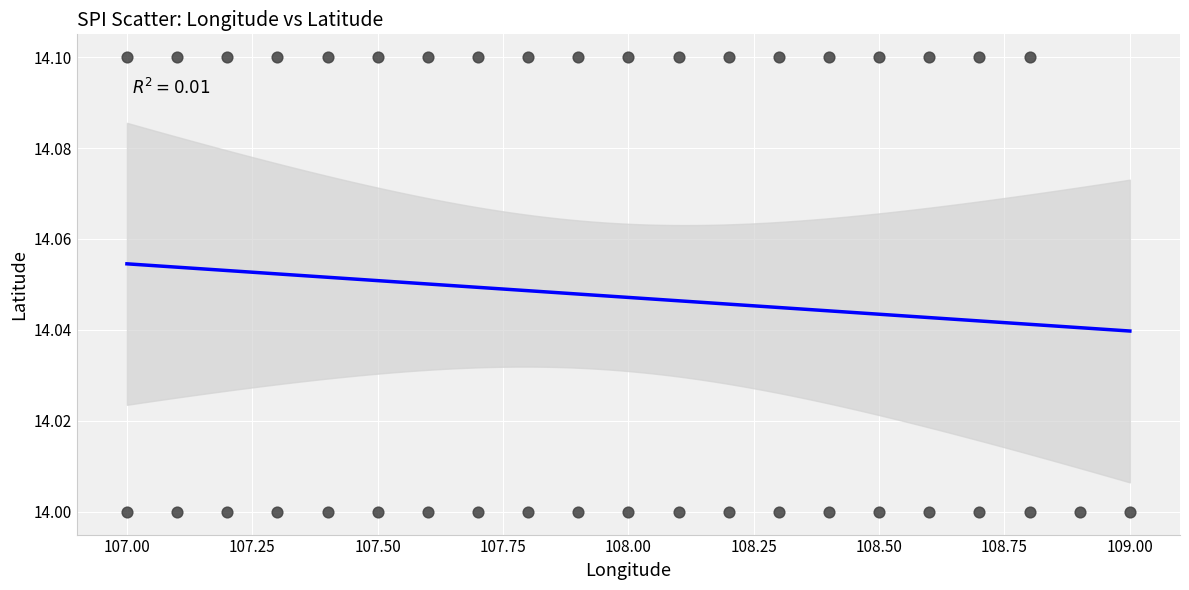

What is the range of X values (max minus min)?

2.0